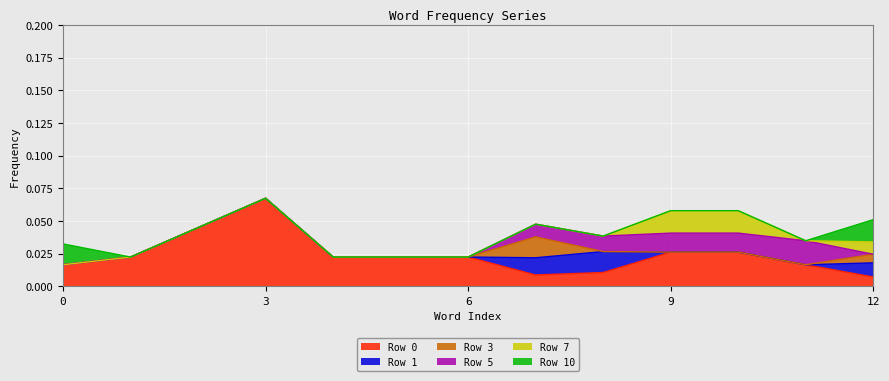

True or false: Row 1 and Row 3 intersect in this chart.

True